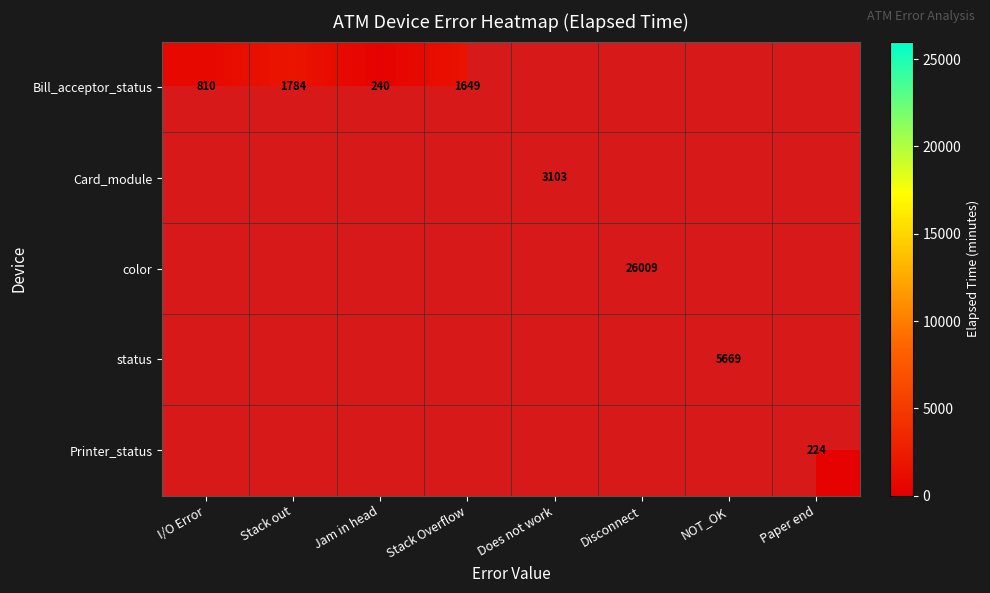

Which category has the lowest value across all series?

Paper end